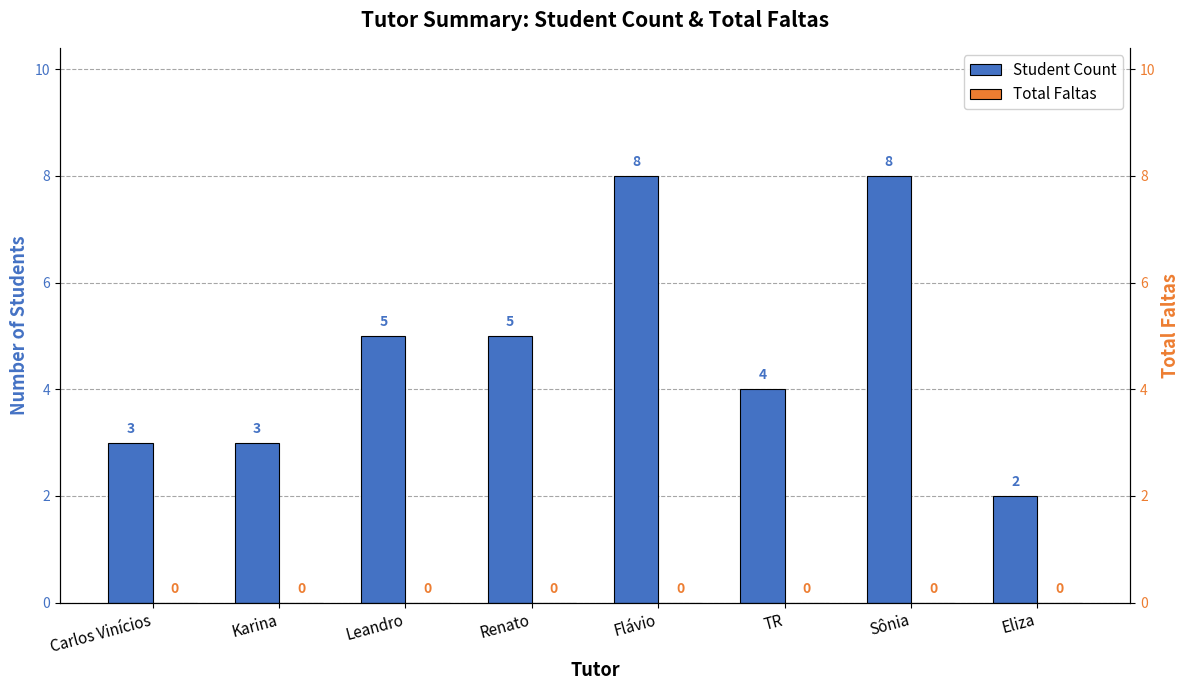

What position from the right is Flávio?

4